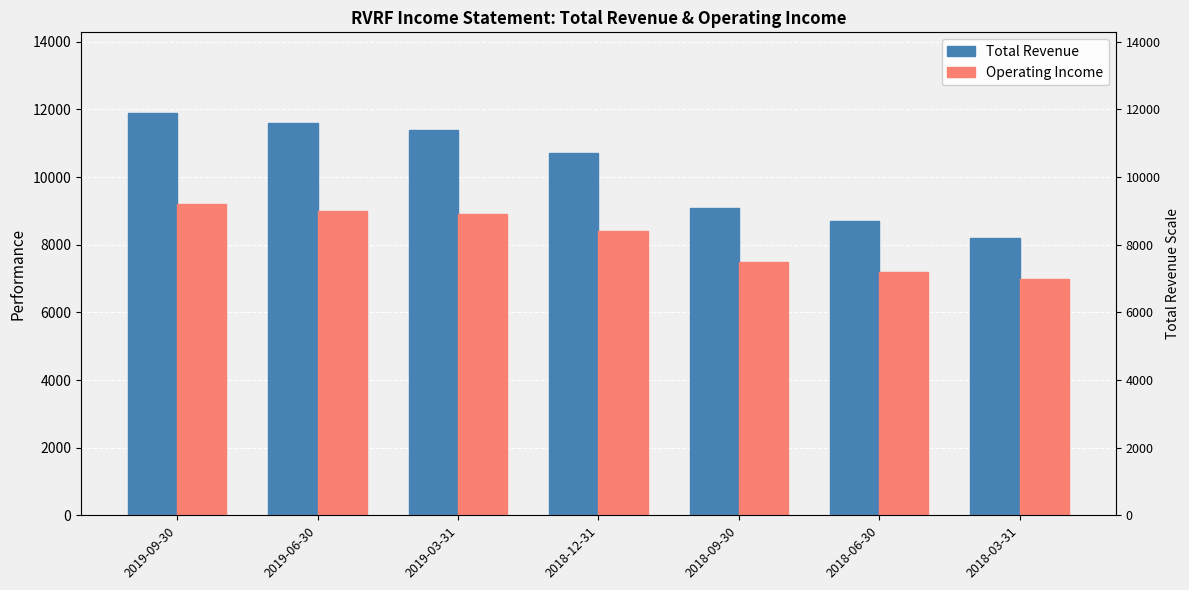

Rank the series by their maximum value, from highest to lowest.

Total Revenue, Operating Income